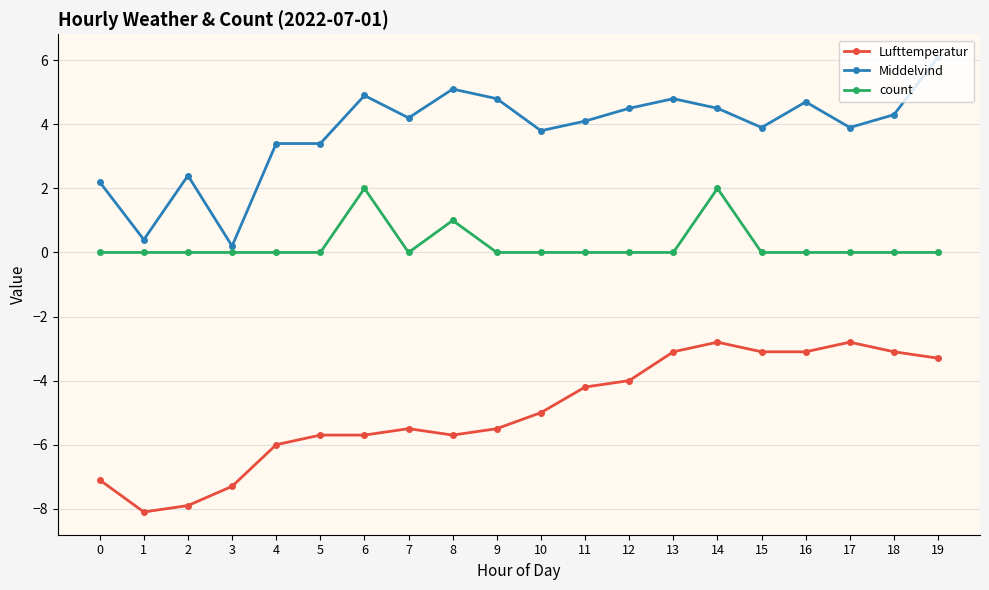

True or false: Middelvind and count intersect in this chart.

False